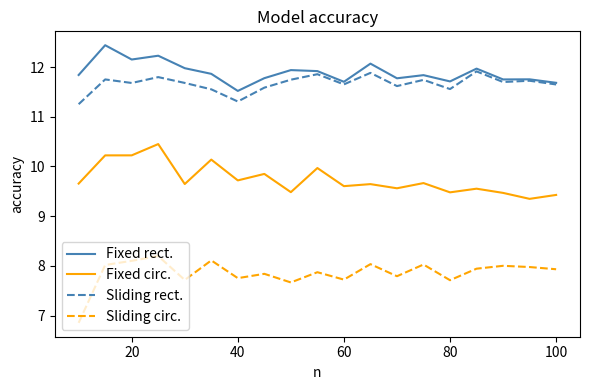

List the series in order of their peak value, highest first.

Fixed rect., Sliding rect., Fixed circ., Sliding circ.